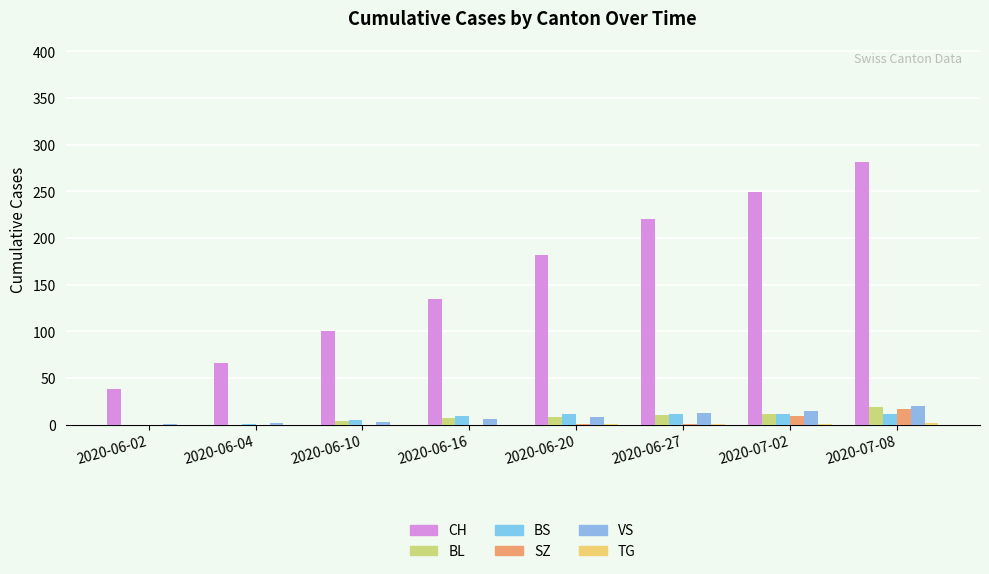

What is the label of the 4th bar from the left?

2020-06-16